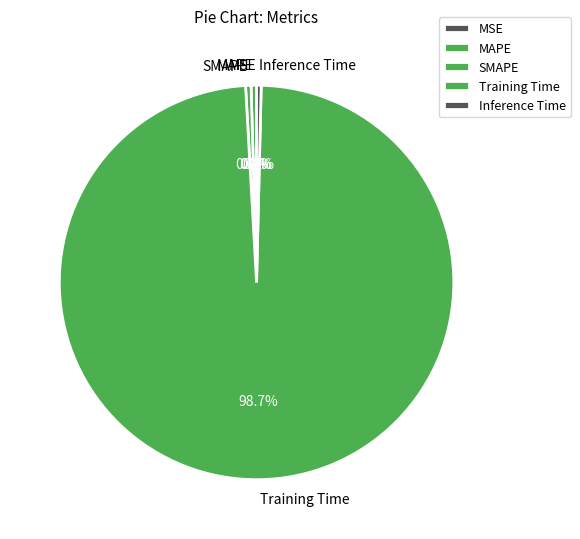

Does Training Time represent more than half of the total?

Yes